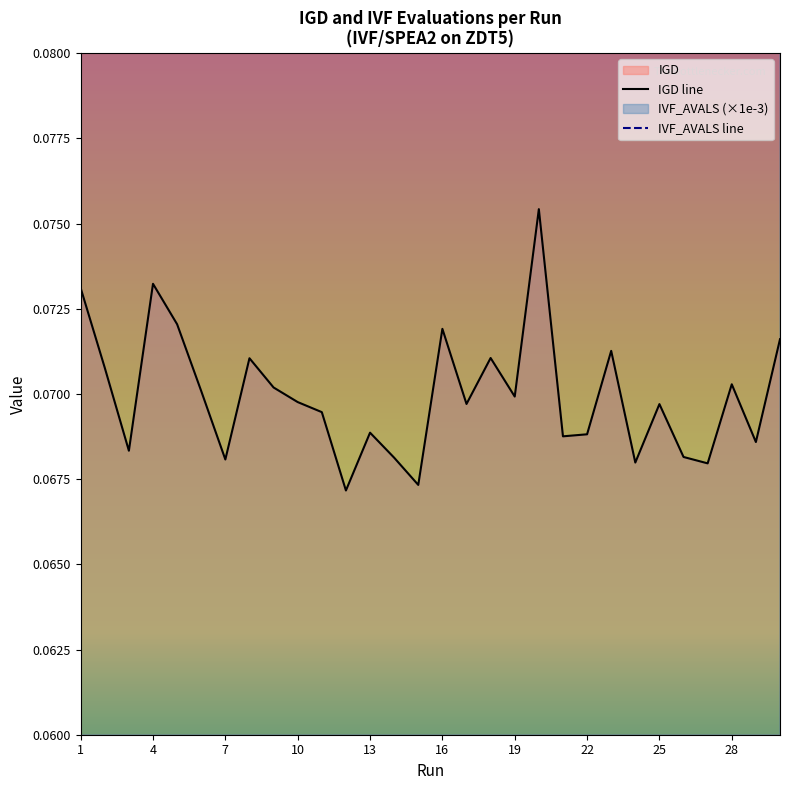

True or false: IVF_AVALS_norm has more than 1 interior local peaks.

True